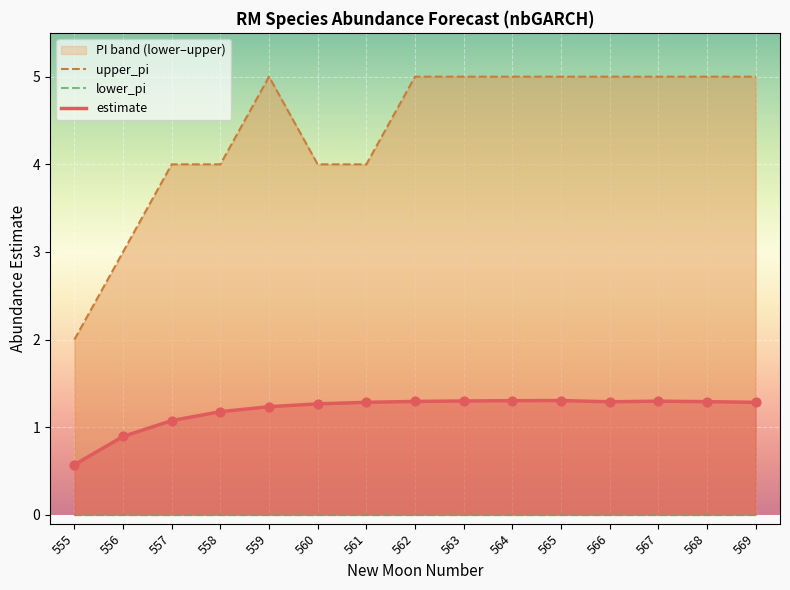

Which series has the largest Y range (max minus min)?

upper_pi